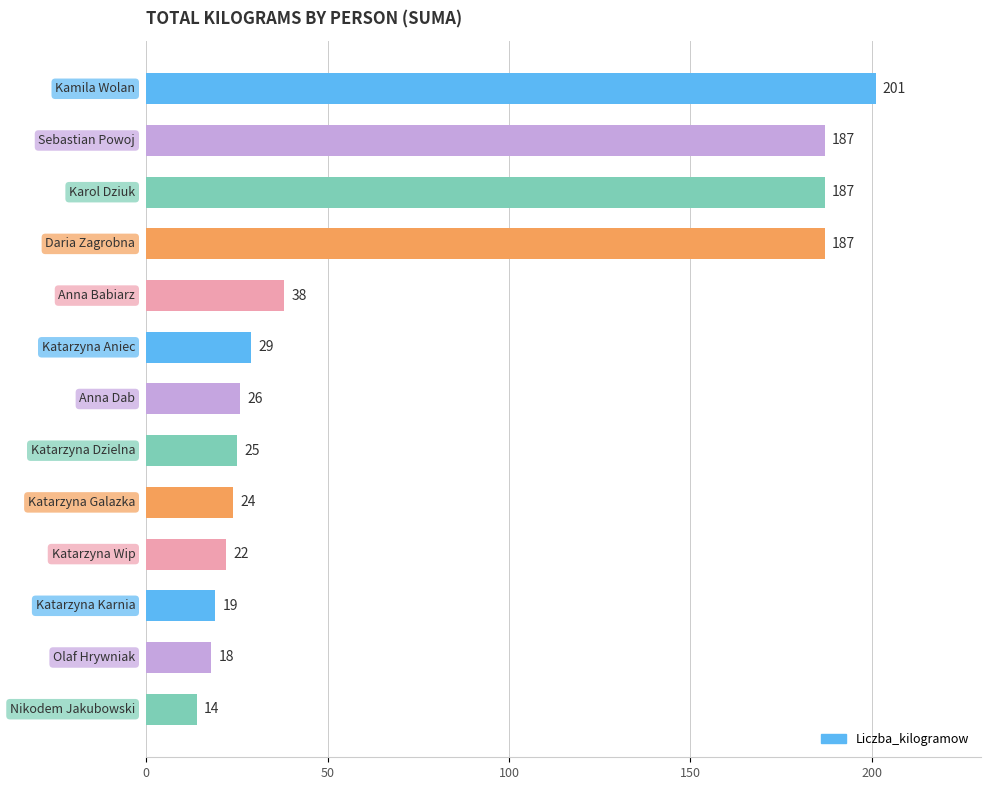

What is the maximum value shown in the chart?

201